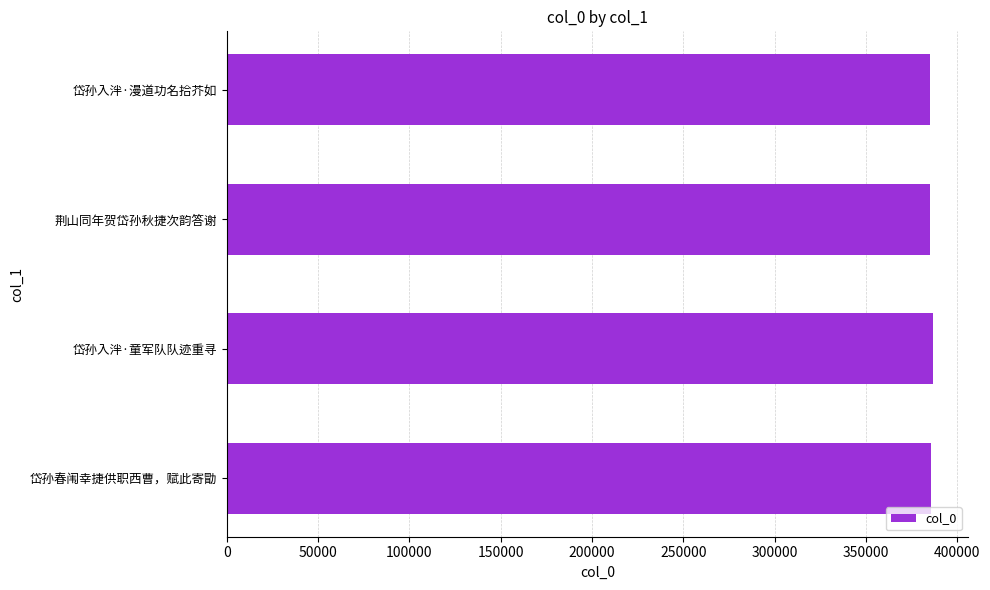

What is the minimum value shown in the chart?

385053